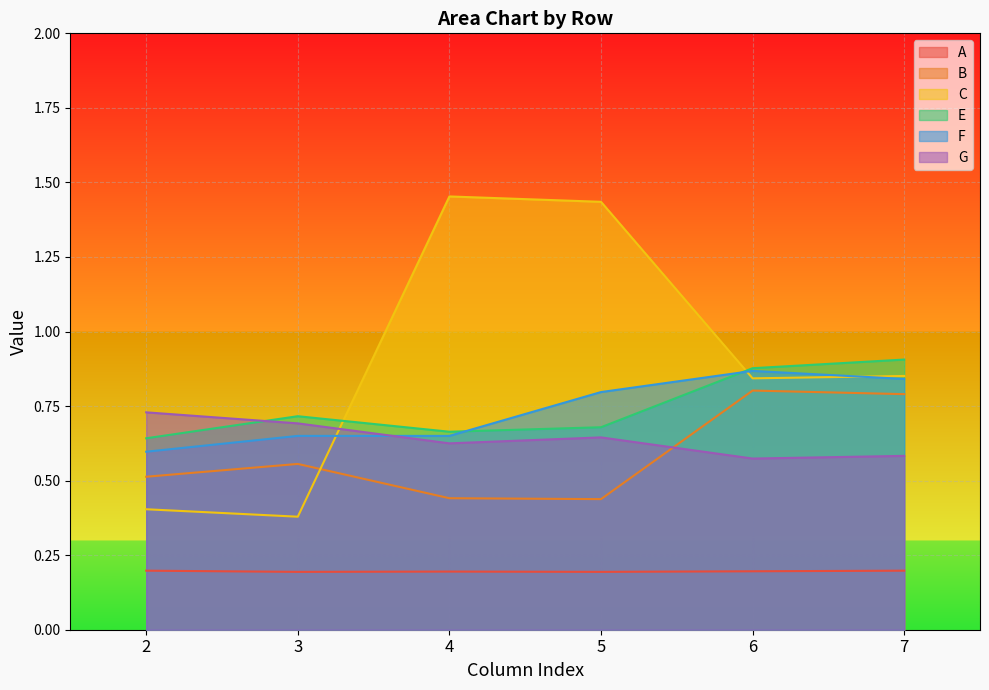

Which has a higher value, 4 or 2?

2